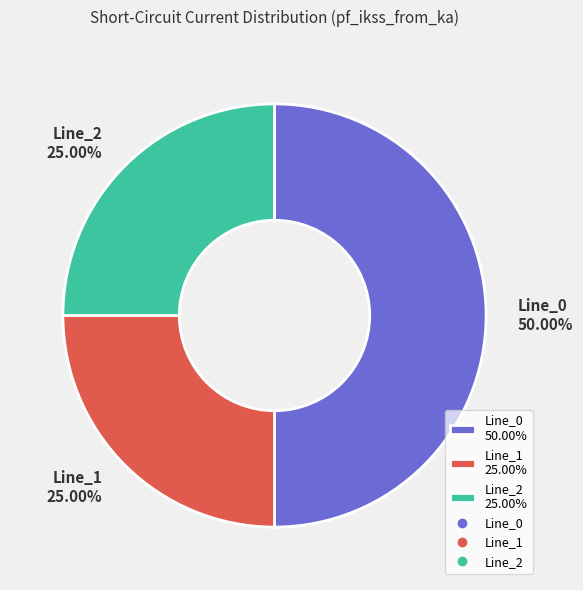

True or false: Line_1 accounts for 25% of the total.

True